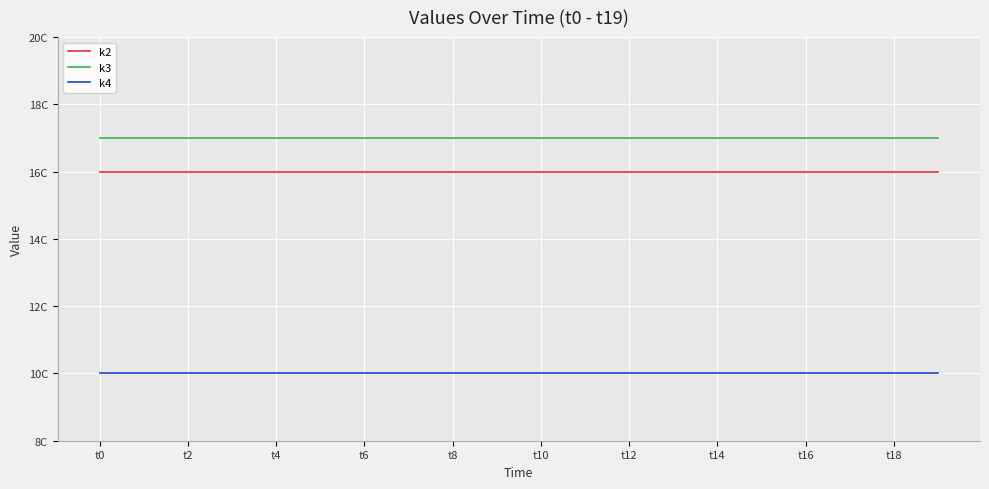

At which label is k4 closest to 10?

t0